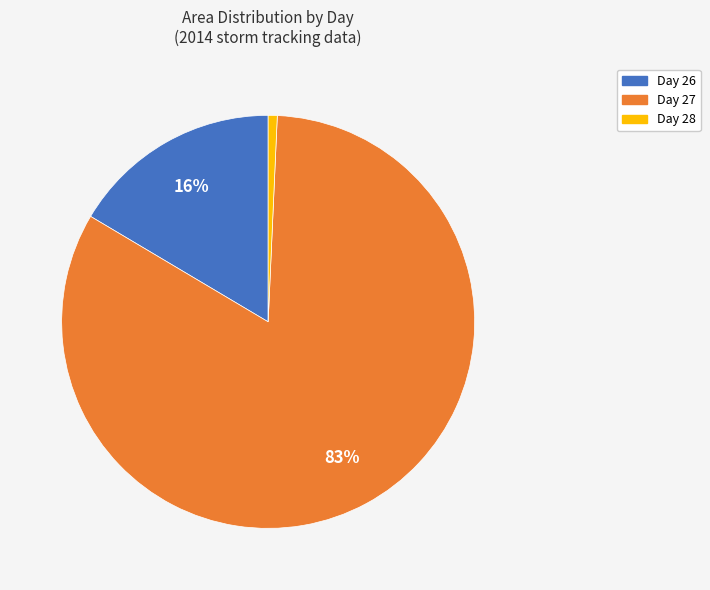

Is it true that Day 26 is 16% of the pie?

True